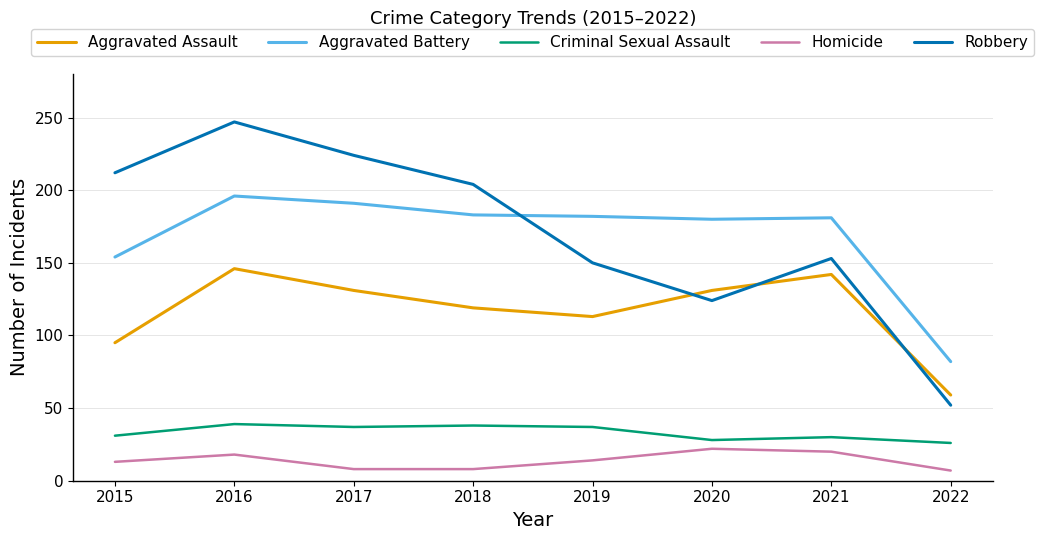

What is the total value across all series at 2020?

485